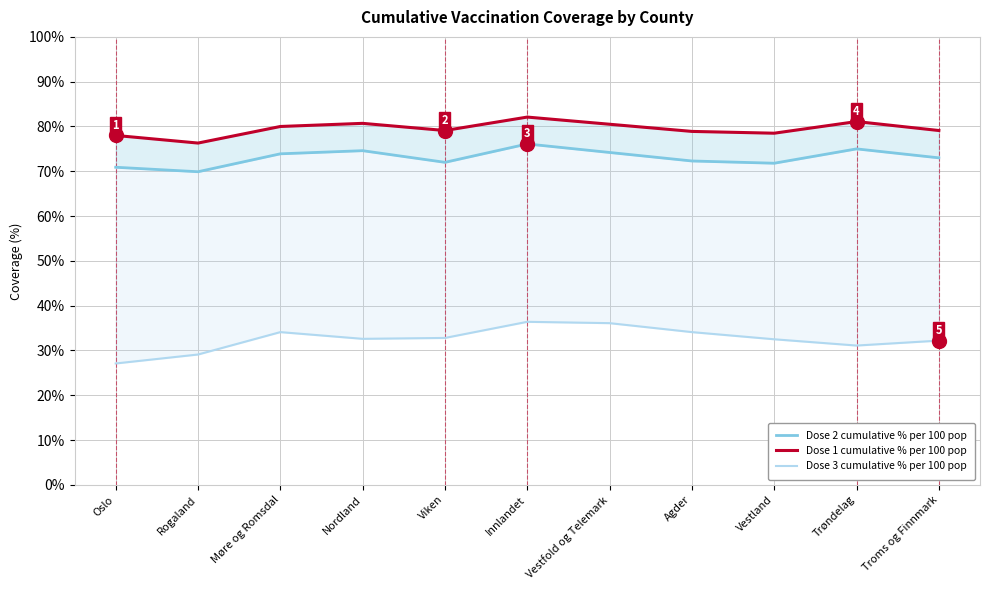

What is the sum of all Dose 2 cumulative % per 100 pop values?

803.7